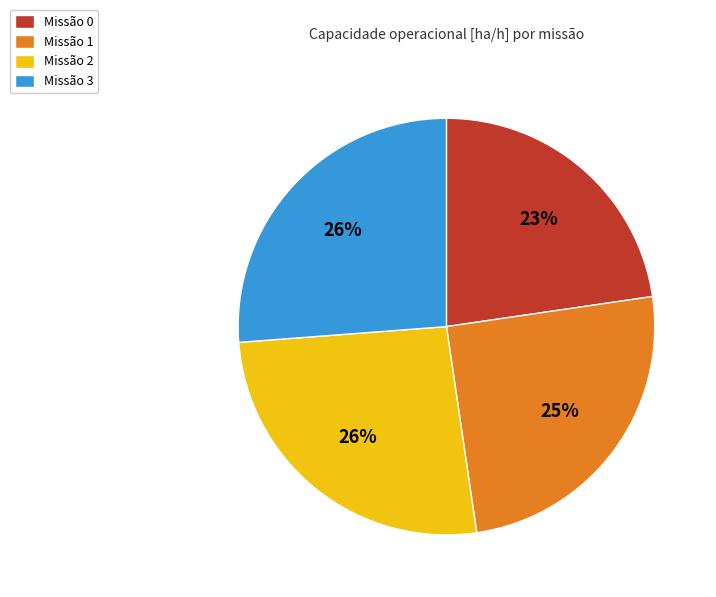

Do Missão 2 and Missão 0 together represent more than half of the pie?

No